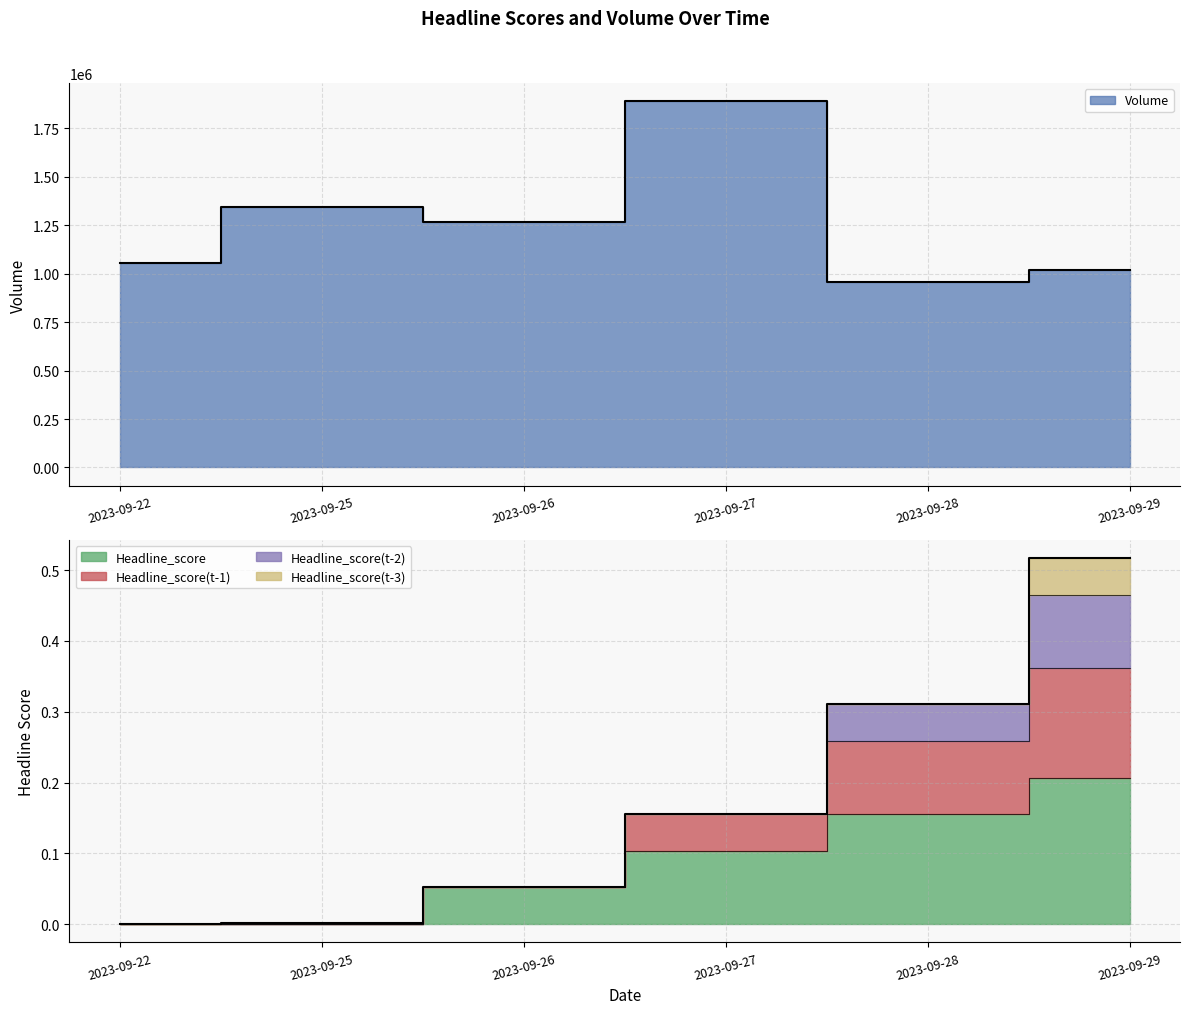

The Headline_score(t-1) series shows 0.0 at 2023-09-22. True or false?

False